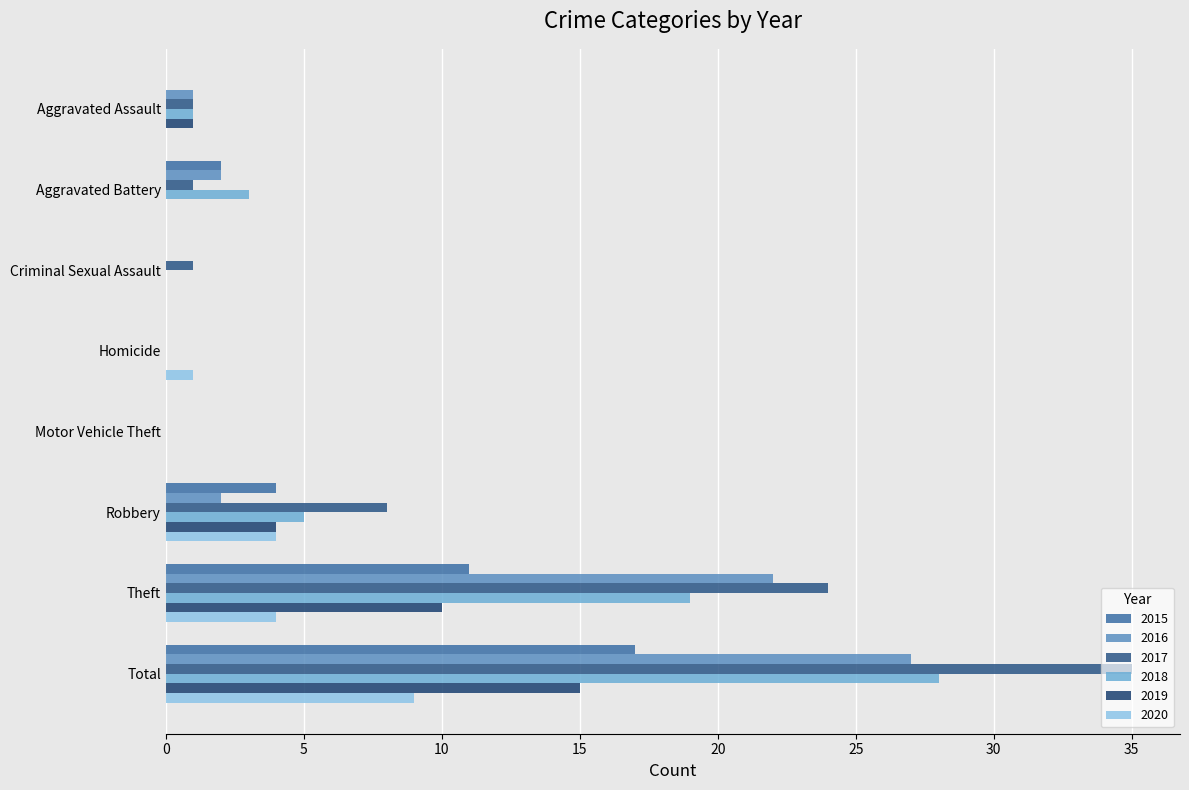

How many distinct data groups are displayed?

6